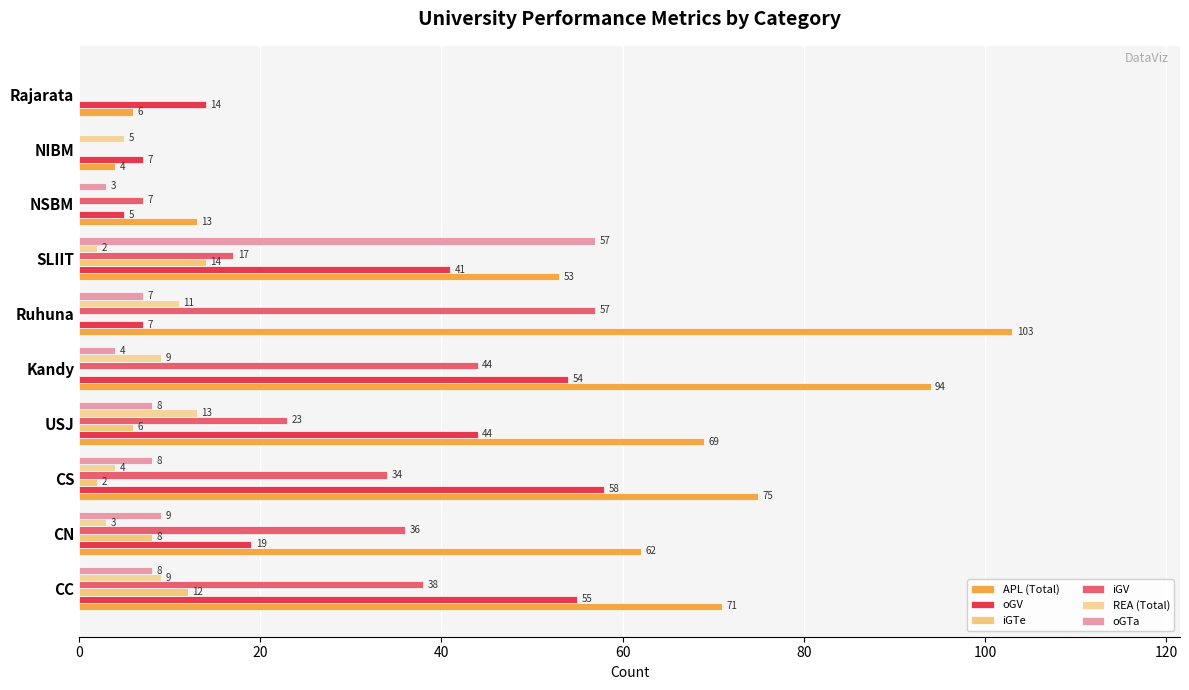

Which series has the largest total across all categories?

APL (Total)